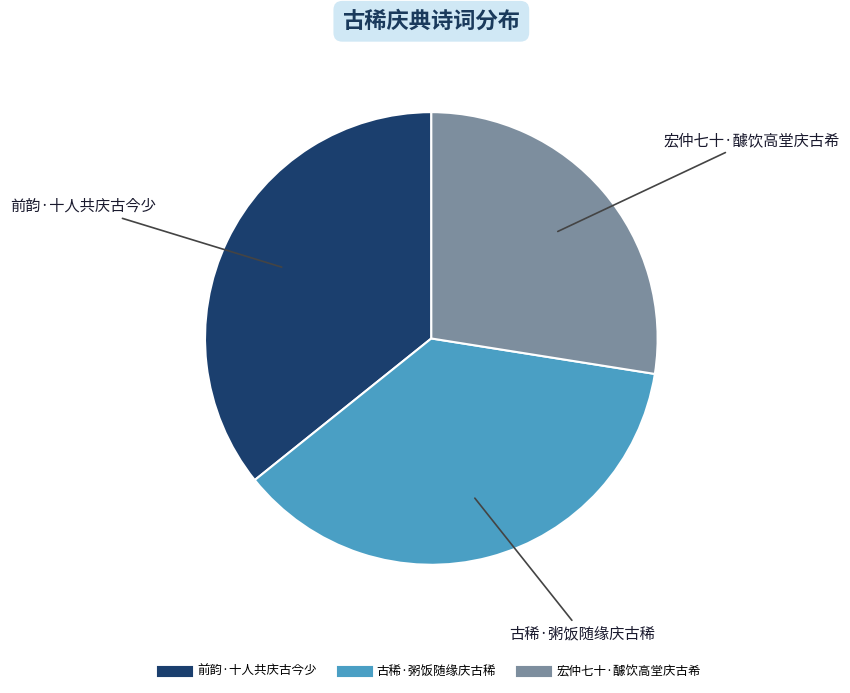

Which category has the smallest portion of the pie?

宏仲七十·醵饮高堂庆古希